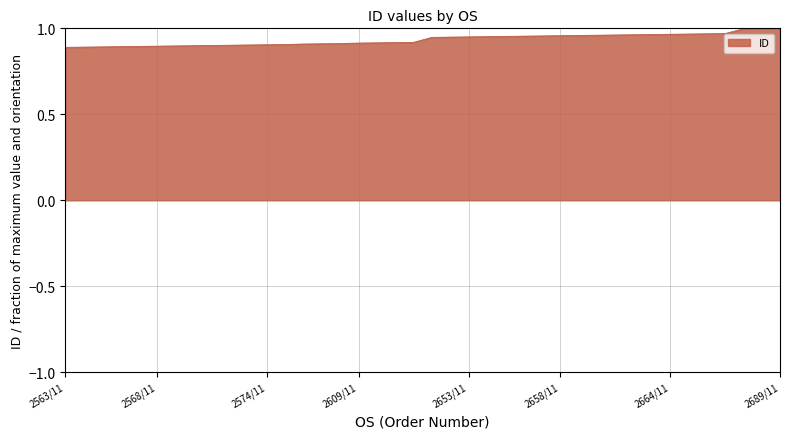

List the labels in order of value, smallest first.

2563/11, 2564/11, 2565/11, 2566/11, 2567/11, 2568/11, 2569/11, 2570/11, 2571/11, 2572/11, 2573/11, 2574/11, 2575/11, 2587/11, 2588/11, 2589/11, 2609/11, 2610/11, 2611/11, 2614/11, 2651/11, 2652/11, 2653/11, 2654/11, 2655/11, 2656/11, 2657/11, 2658/11, 2659/11, 2660/11, 2661/11, 2662/11, 2663/11, 2664/11, 2665/11, 2666/11, 2667/11, 2687/11, 2688/11, 2689/11